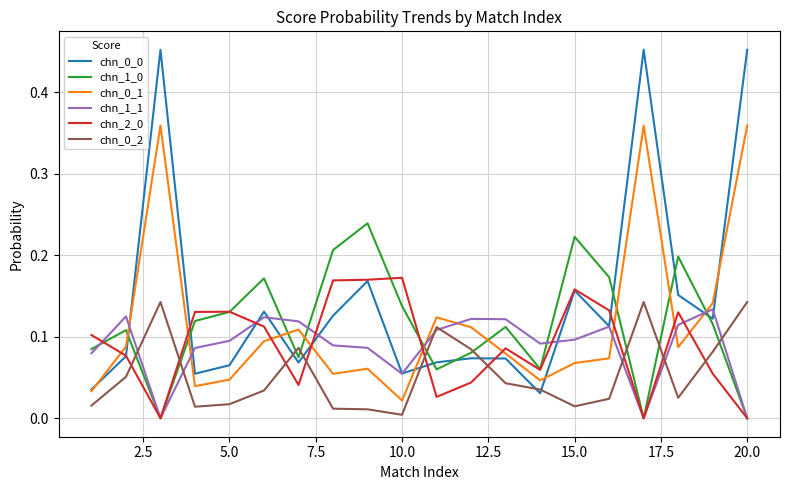

Which series ends up on top after the final intersection of chn_0_1 and chn_2_0?

chn_0_1